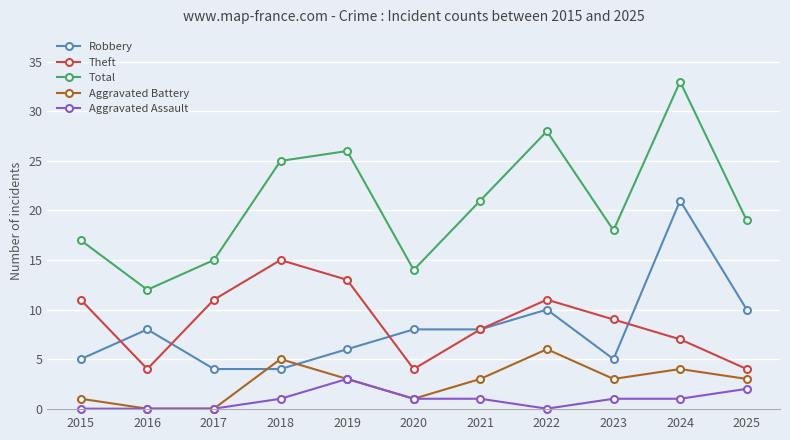

What are all the series names shown in the legend?

Robbery, Theft, Total, Aggravated Battery, Aggravated Assault